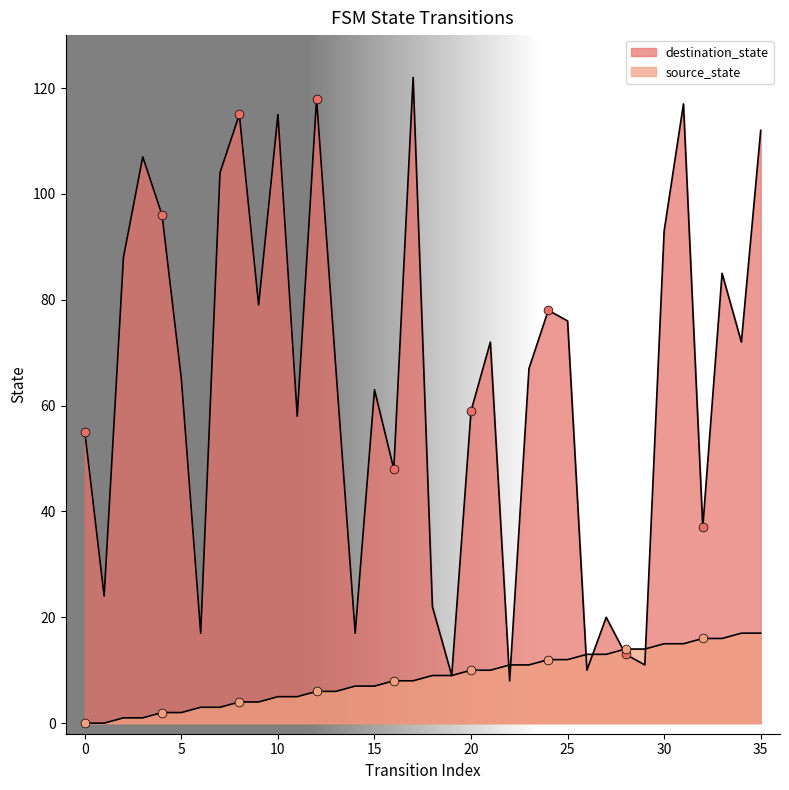

Which series has the widest spread of Y values?

destination_state